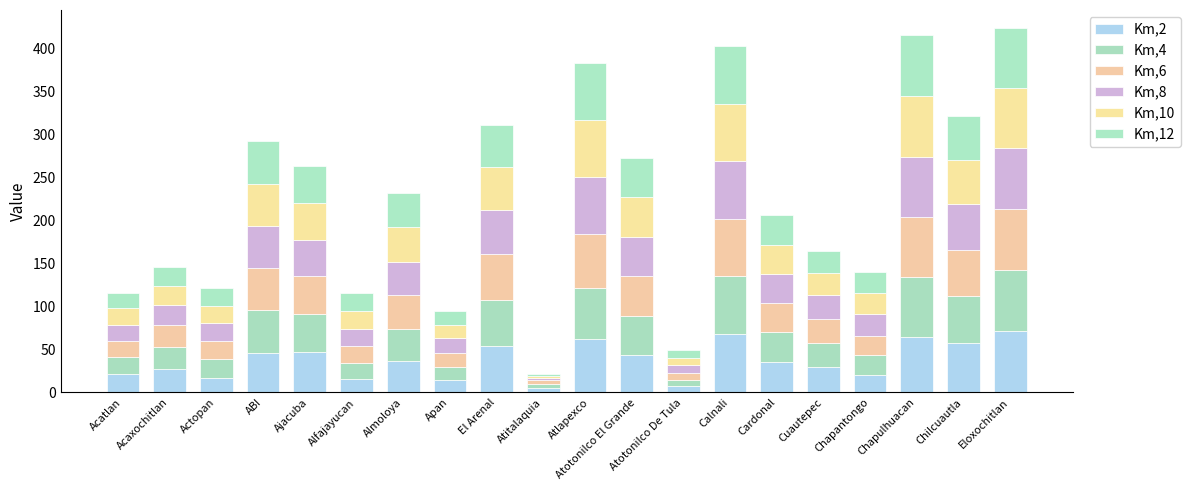

How many data points in Km,2 are less than 36?

10